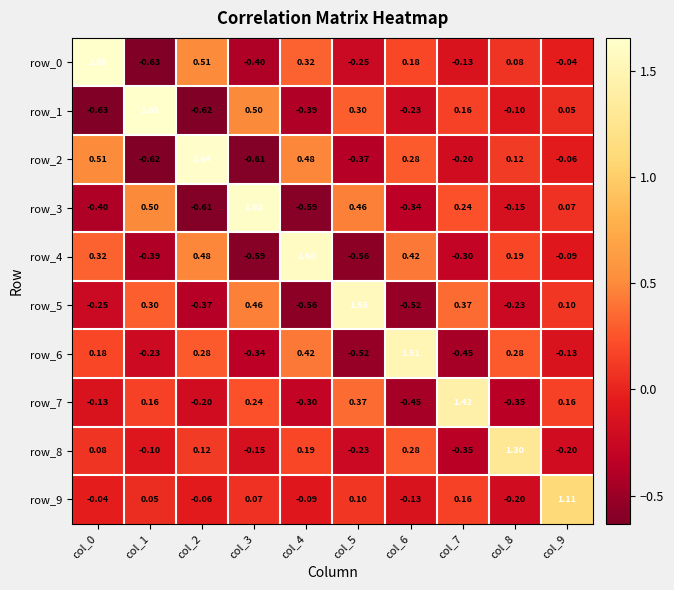

Is the value of row_9 at col_5 greater than the value of row_7 at col_6?

Yes